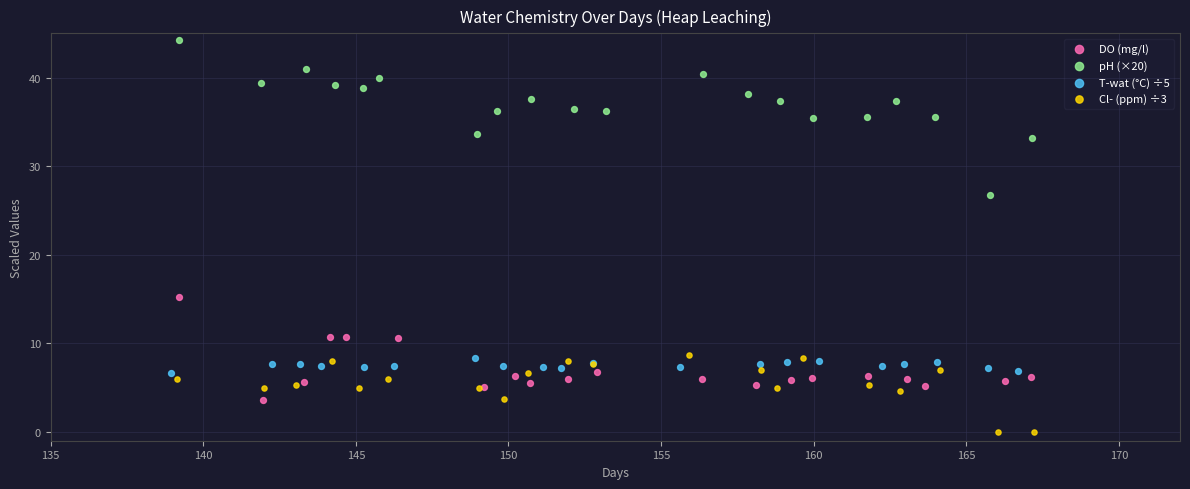

Which series reaches the maximum Y coordinate?

pH (×20)